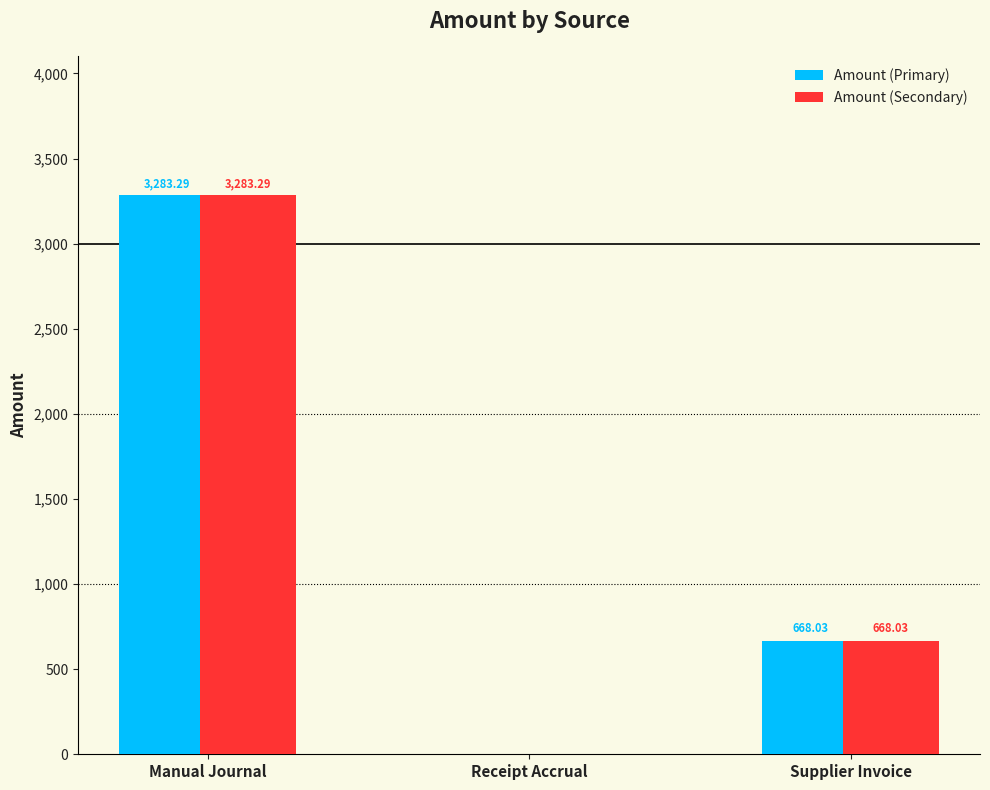

Reading left to right, list all the values displayed in this chart.

Amount (Primary): Manual Journal=3283.3	Receipt Accrual=0.0	Supplier Invoice=668.0
Amount (Secondary): Manual Journal=3283.3	Receipt Accrual=0.0	Supplier Invoice=668.0